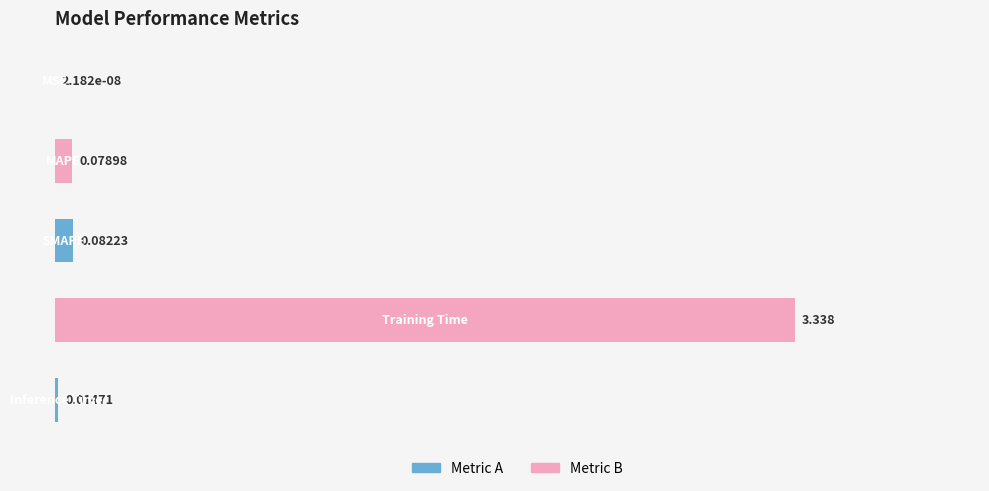

How many distinct data groups are displayed?

1